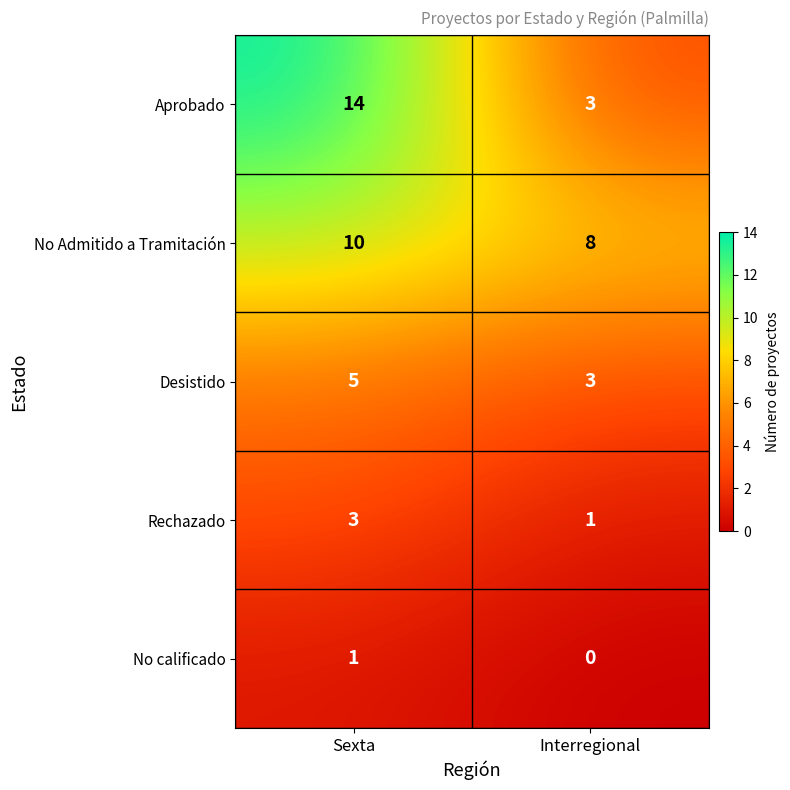

What is the total value across all series at Sexta?

33